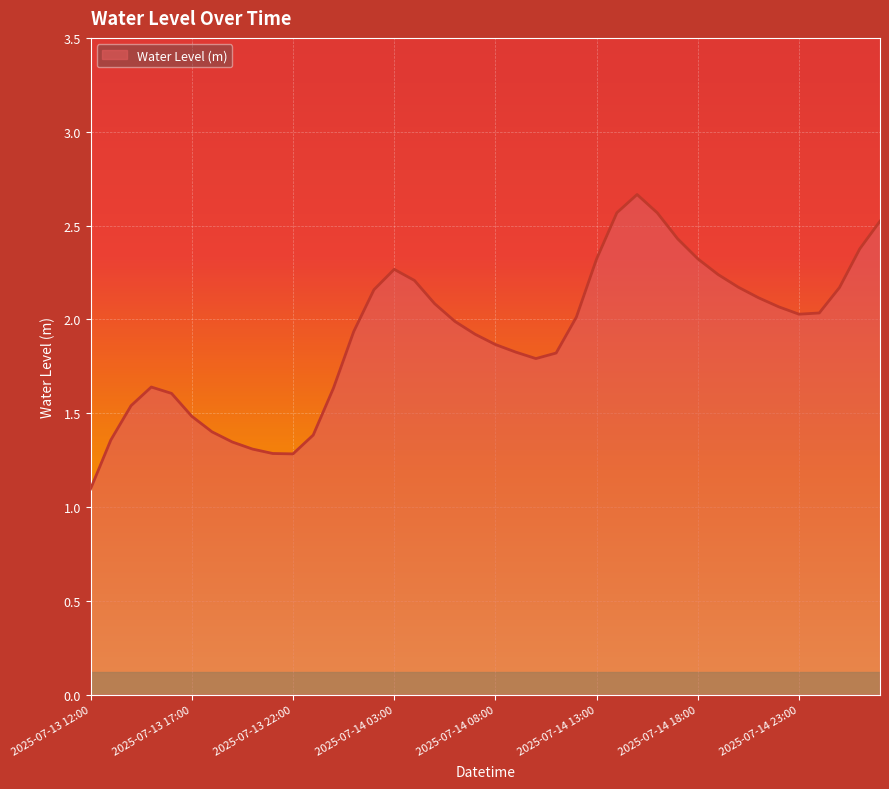

Does the chart display data point markers on the line(s)?

No